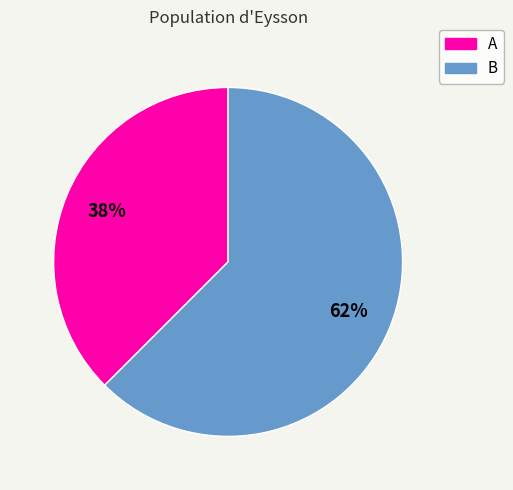

Do B and A together represent more than half of the pie?

Yes